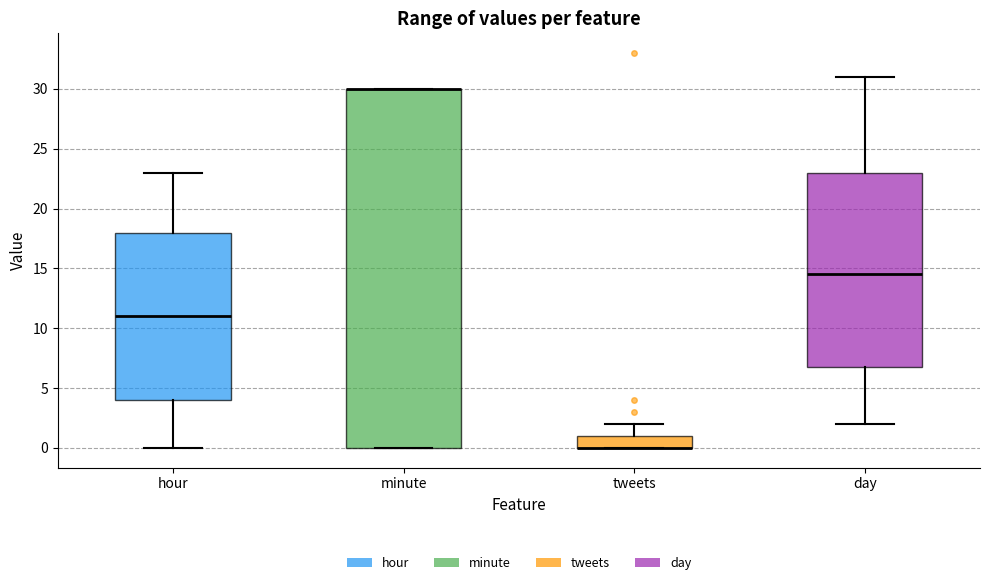

Reading left to right, read every box against the y-axis: the position of its median line, the range the box covers, and the ends of its whiskers. The values are not printed on the chart, so give them approximately, as read against the axis.

hour: median 11.0, box 4.0 to 18.0, whiskers 0.0 to 23.0
minute: median 30.0 (drawn on the box's upper edge), box 0.0 to 30.0, whiskers 0.0 to 30.0
tweets: median 0.0 (drawn on the box's lower edge), box 0.0 to 1.0, whiskers 0.0 to 2.0
day: median 14.5, box 7.0 to 23.0, whiskers 2.0 to 31.0